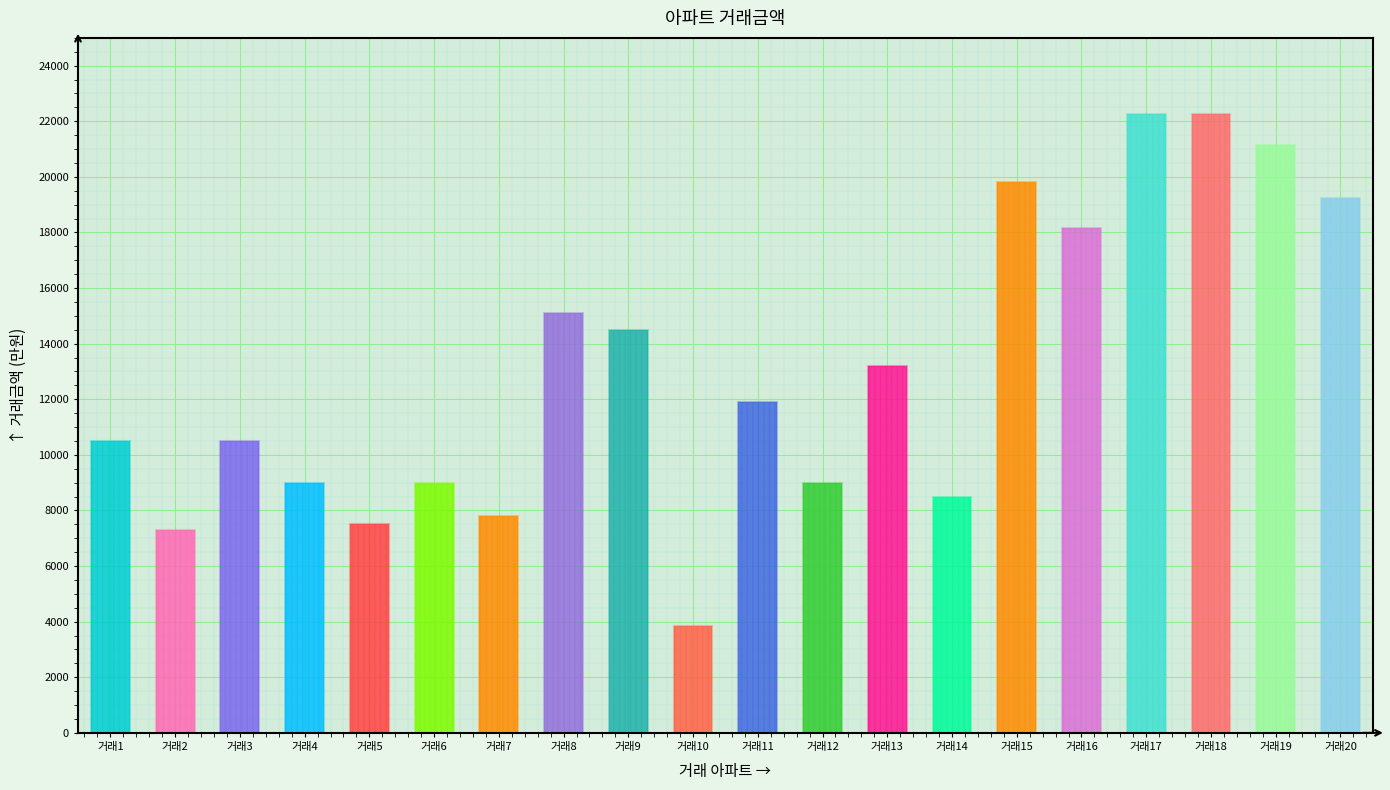

At which label is the value closest to 13050?

거래13